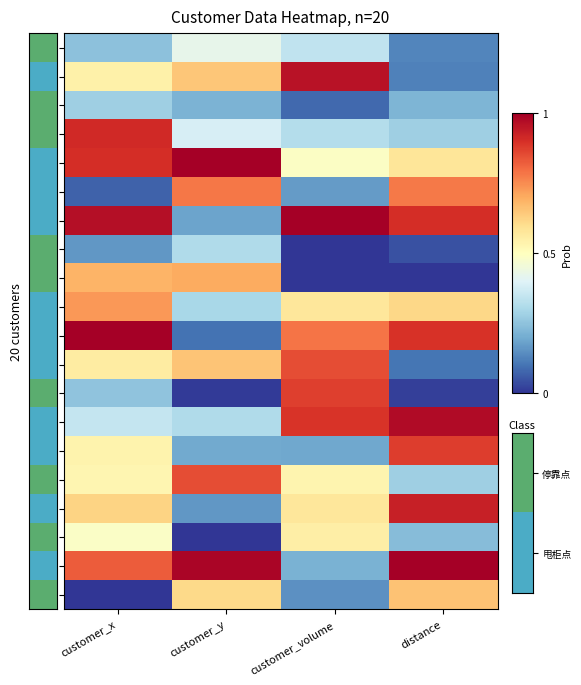

Rank the series by their maximum value, from lowest to highest.

2, 7, 0, 17, 19, 8, 9, 5, 15, 11, 12, 14, 3, 16, 1, 13, 4, 6, 10, 18